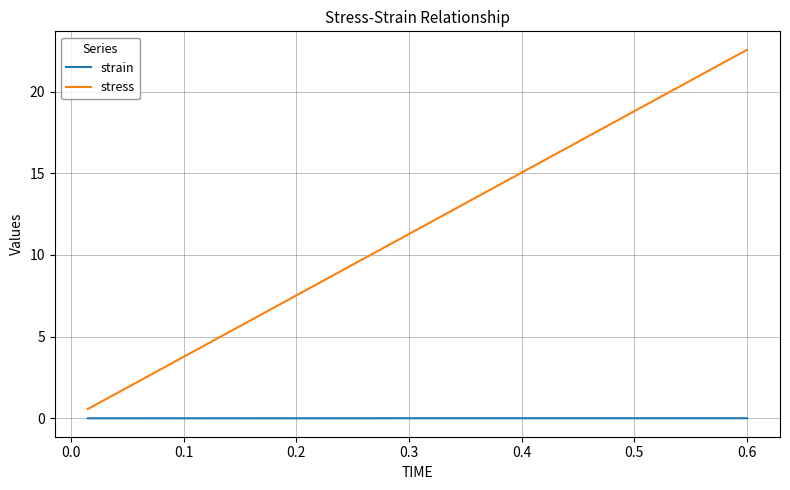

List the series in order of their overall mean, lowest first.

strain, stress